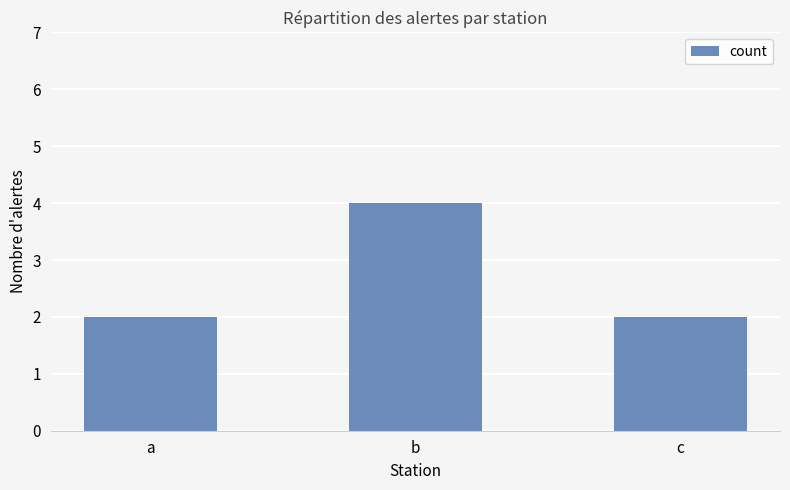

How many distinct data groups are displayed?

1